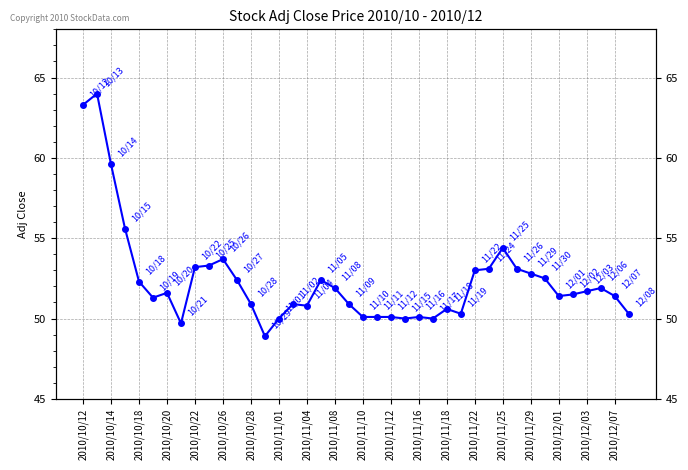

Does the chart have visible grid lines?

Yes